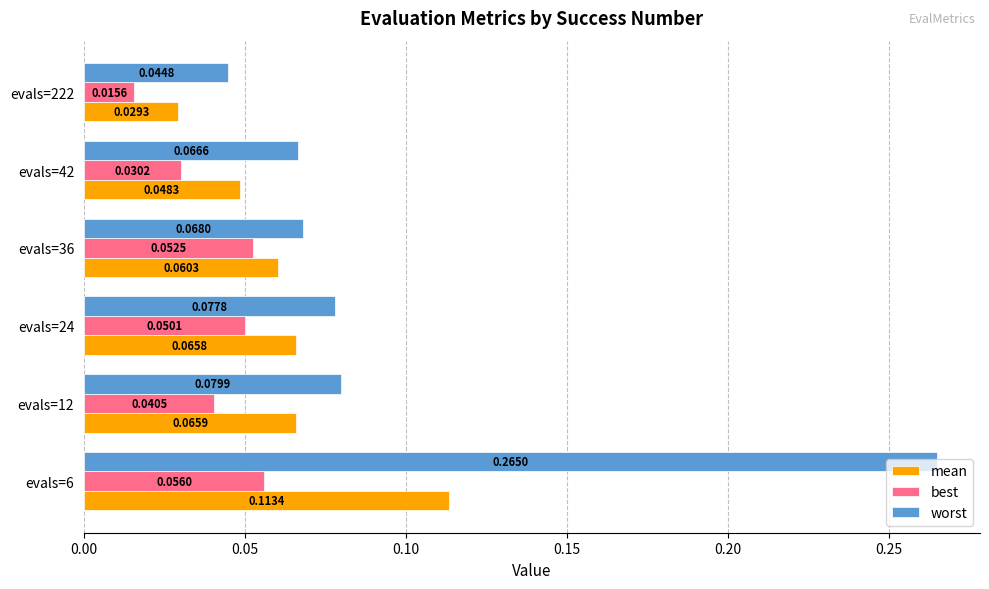

At how many categories does at least one series exceed 0?

6